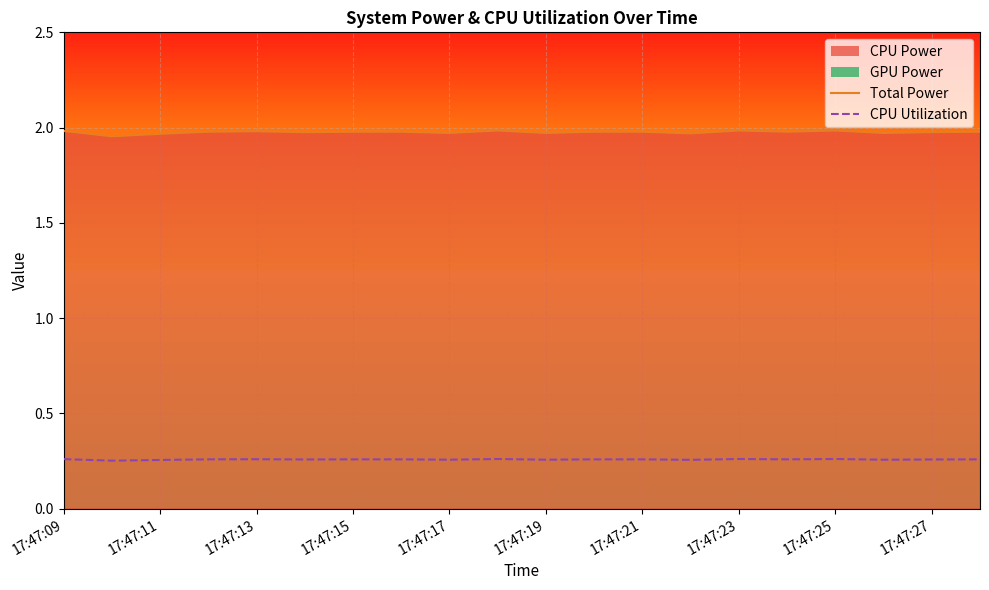

The value at 15 is 0.4. True or false?

False